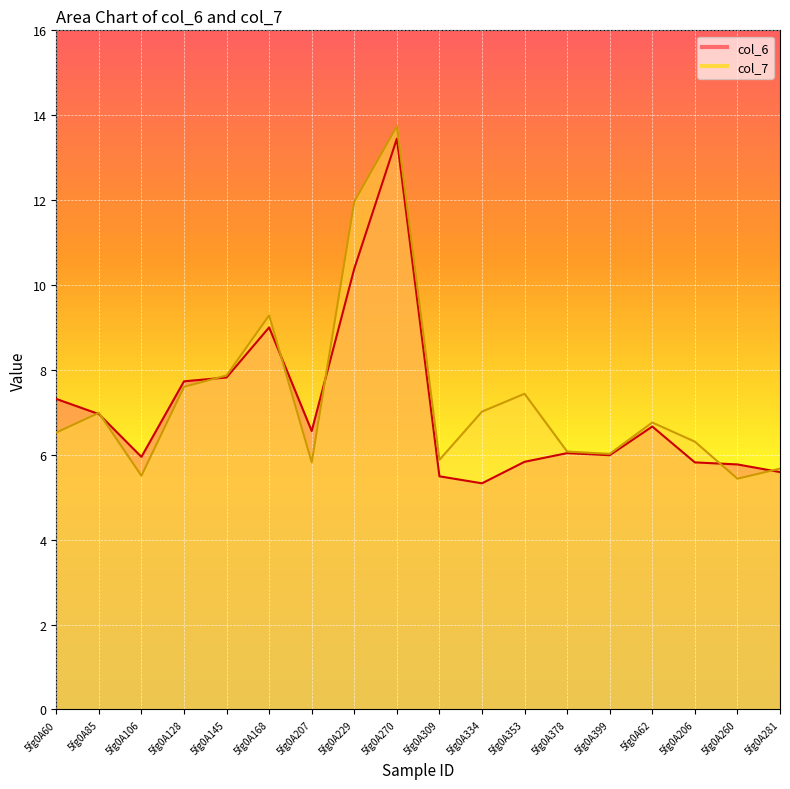

The value of col_7 at 5fg0A229 is 19.7. True or false?

False